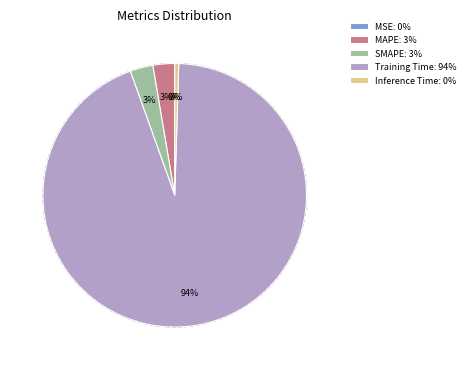

Rank the categories by value from highest to lowest.

Training Time, SMAPE, MAPE, Inference Time, MSE